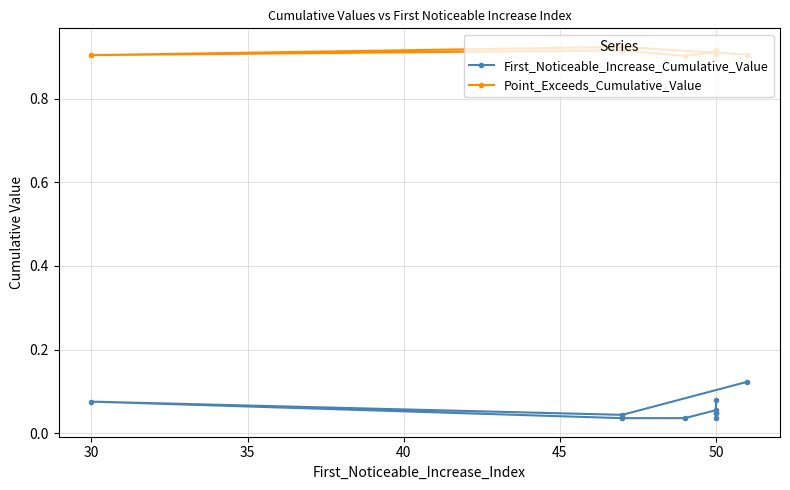

List the series in order of their peak value, lowest first.

First_Noticeable_Increase_Cumulative_Value, Point_Exceeds_Cumulative_Value